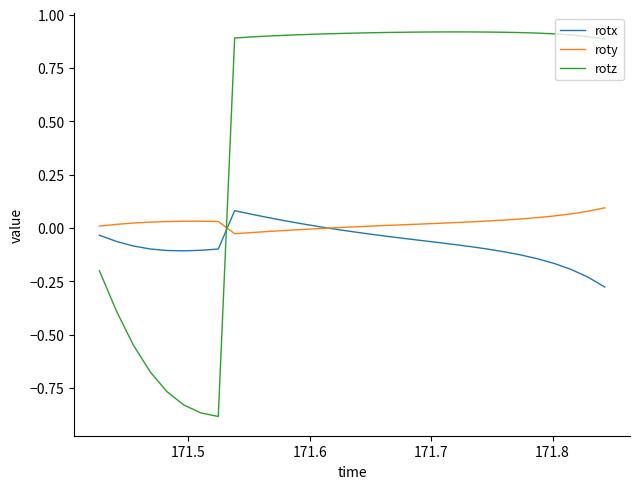

Which series ends up on top after the final intersection of rotz and roty?

rotz